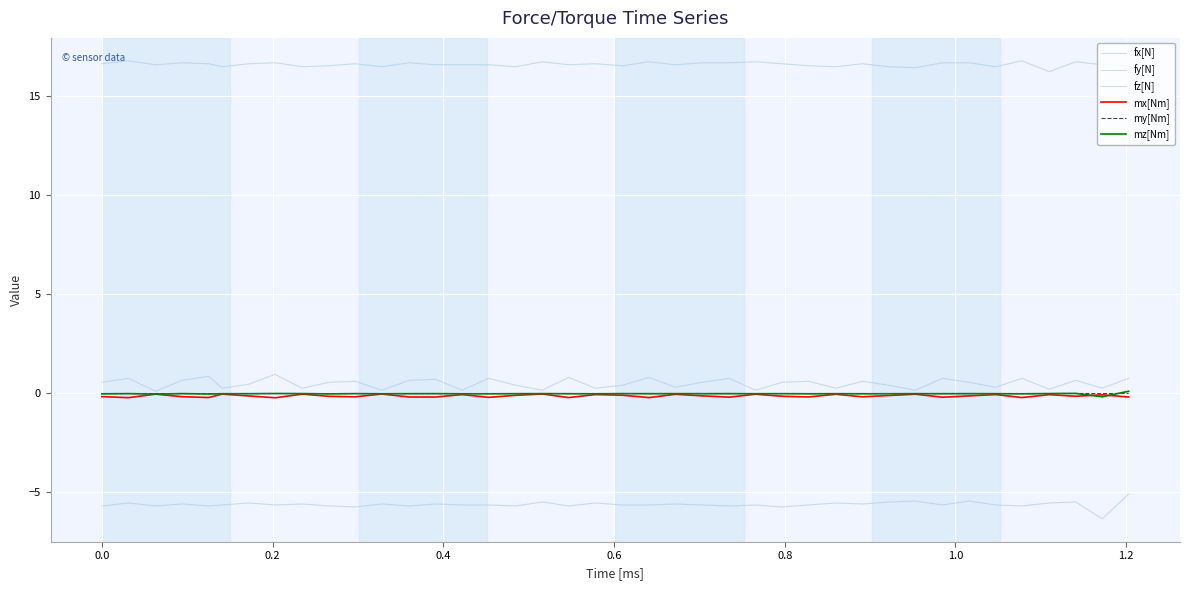

Does the chart have visible grid lines?

Yes